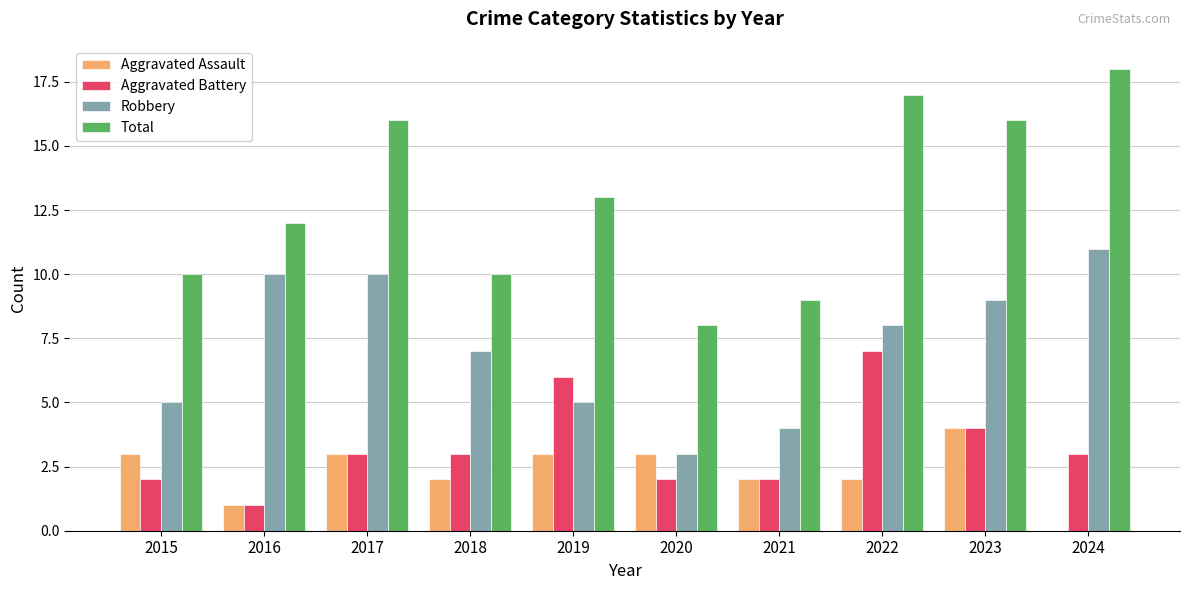

True or false: Aggravated Battery has a value of 3 at 2021.

False